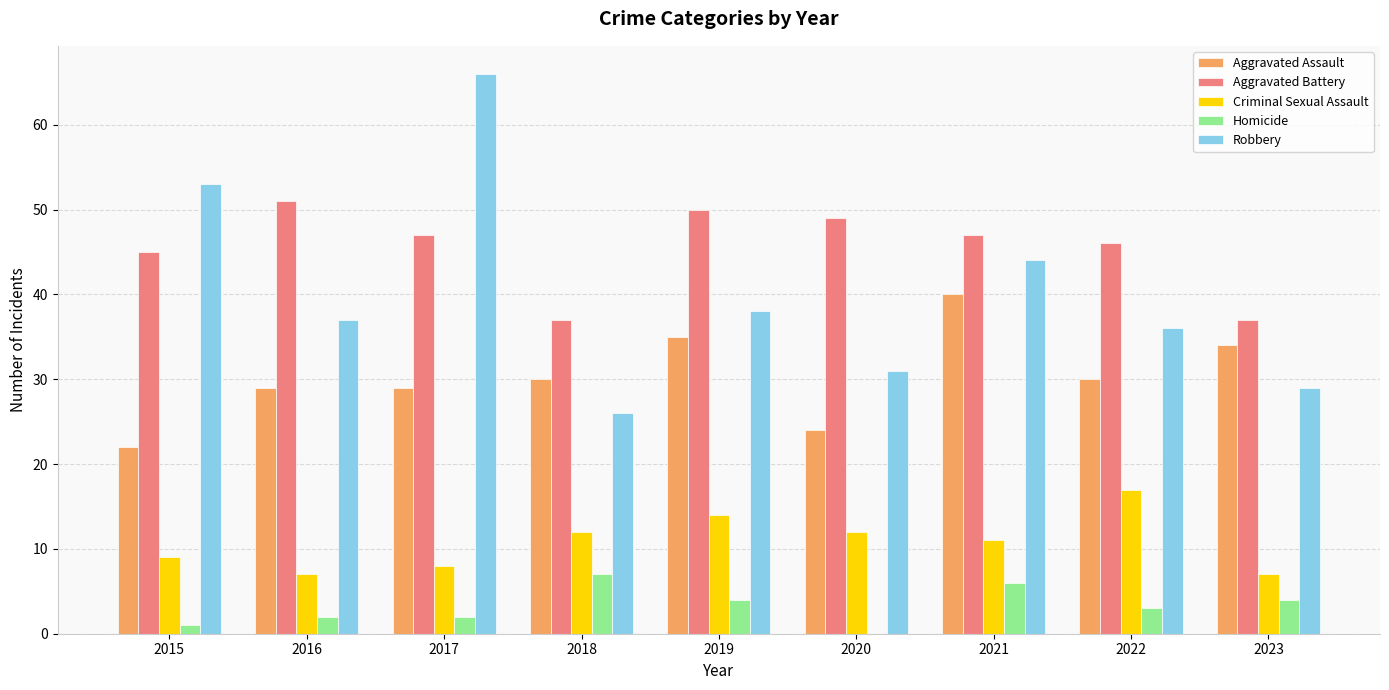

Between 2021 and 2023, which series saw the biggest shift?

Robbery